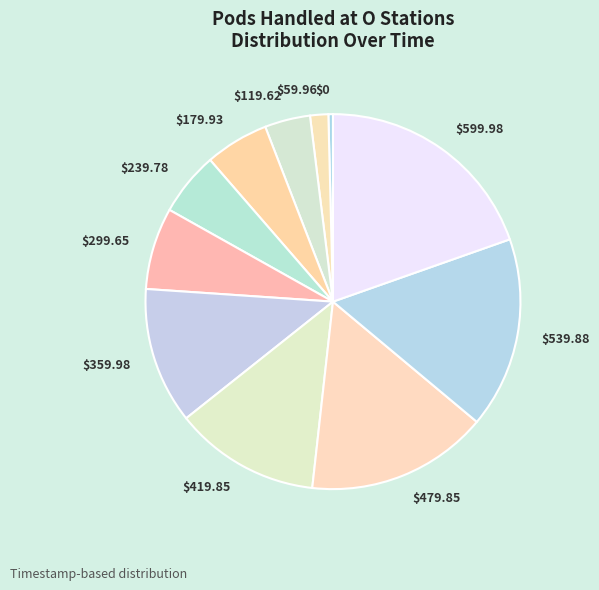

Is $59.96 the majority of the pie?

No